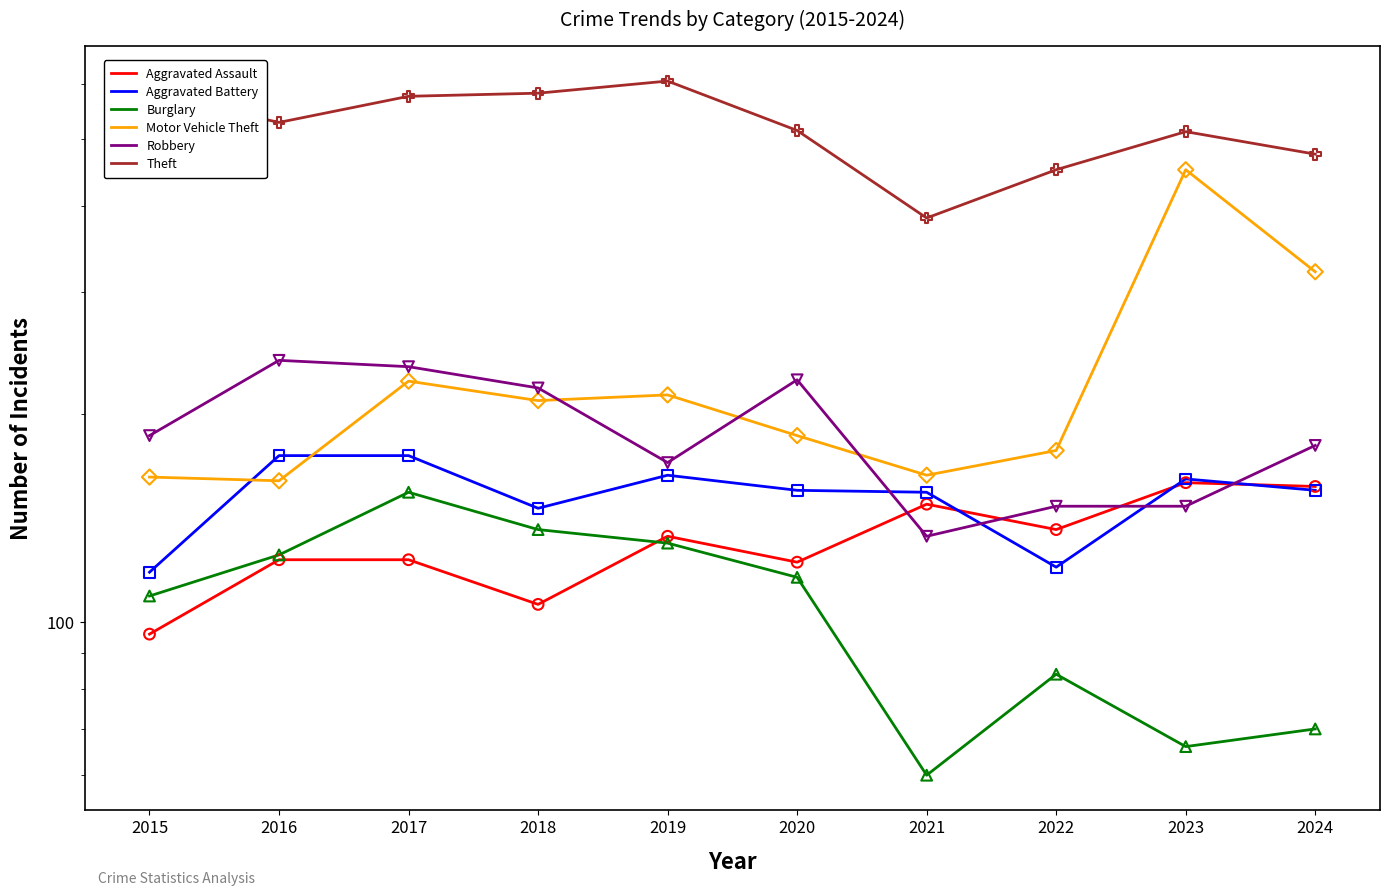

Which series reaches the maximum Y coordinate?

Theft